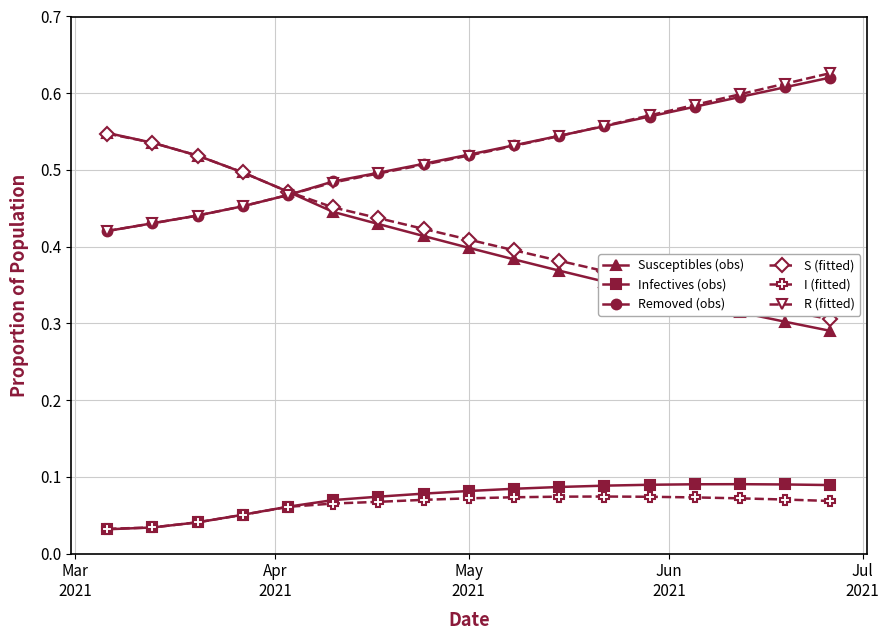

True or false: Infectives (obs) and R (fitted) cross at least once.

False